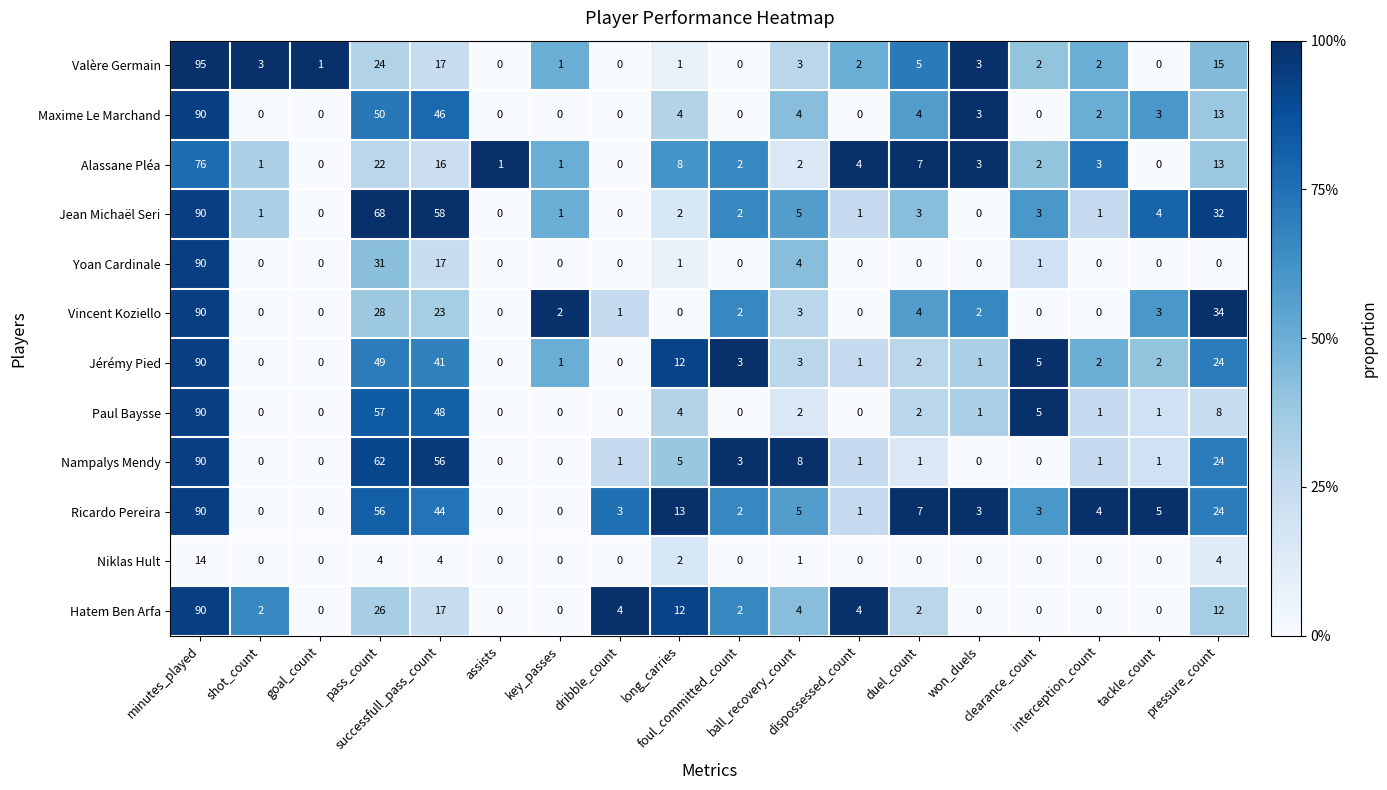

What is the average value of the Alassane Pléa series?

9